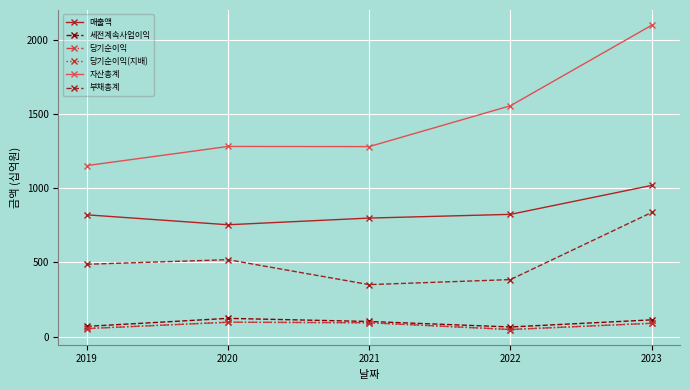

What is the maximum value for 부채총계?

837